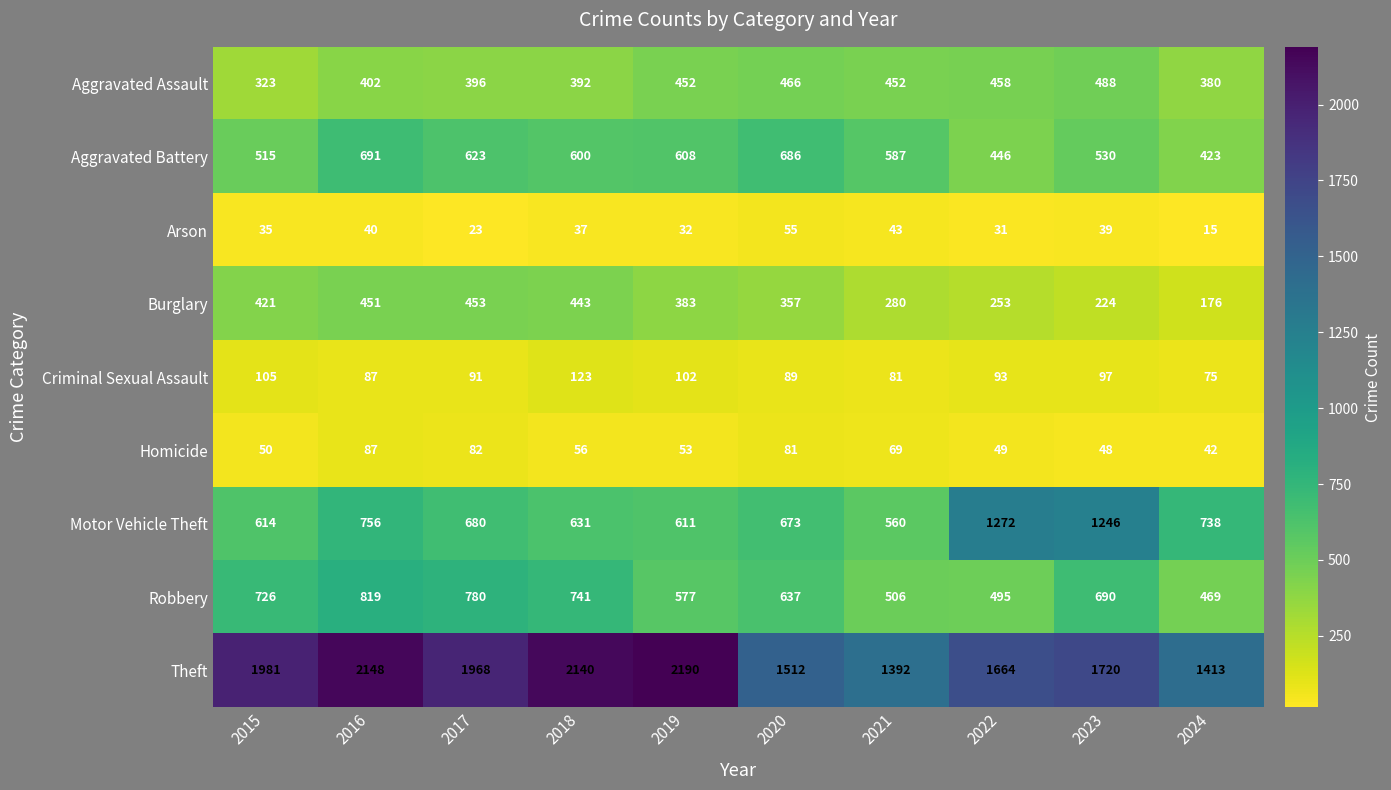

What is the total value across all series at 2022?

4761